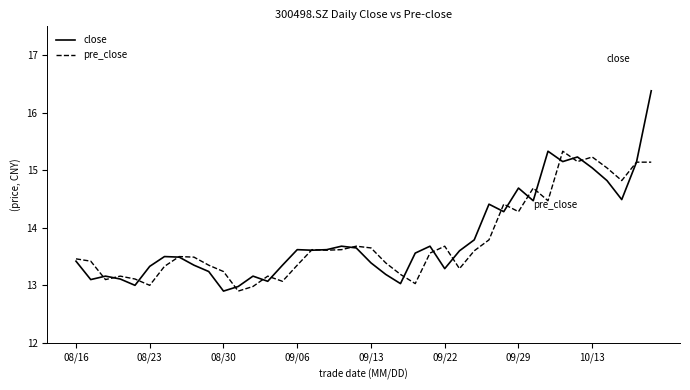

What is the greatest value displayed?

16.4